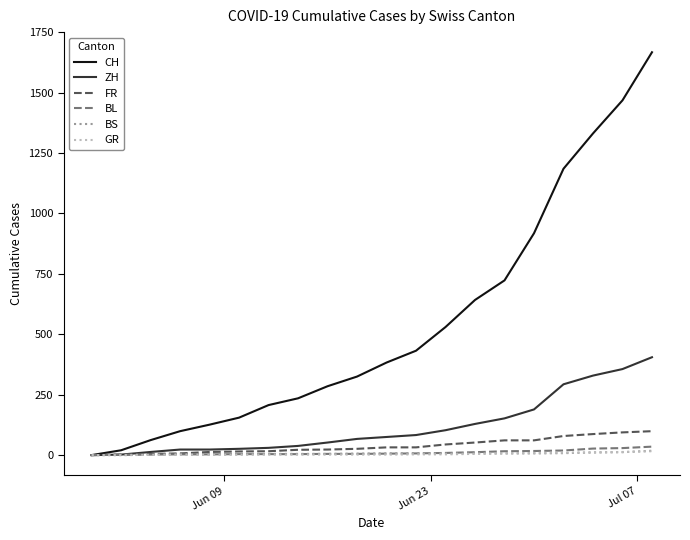

Which series has the widest spread of values?

CH